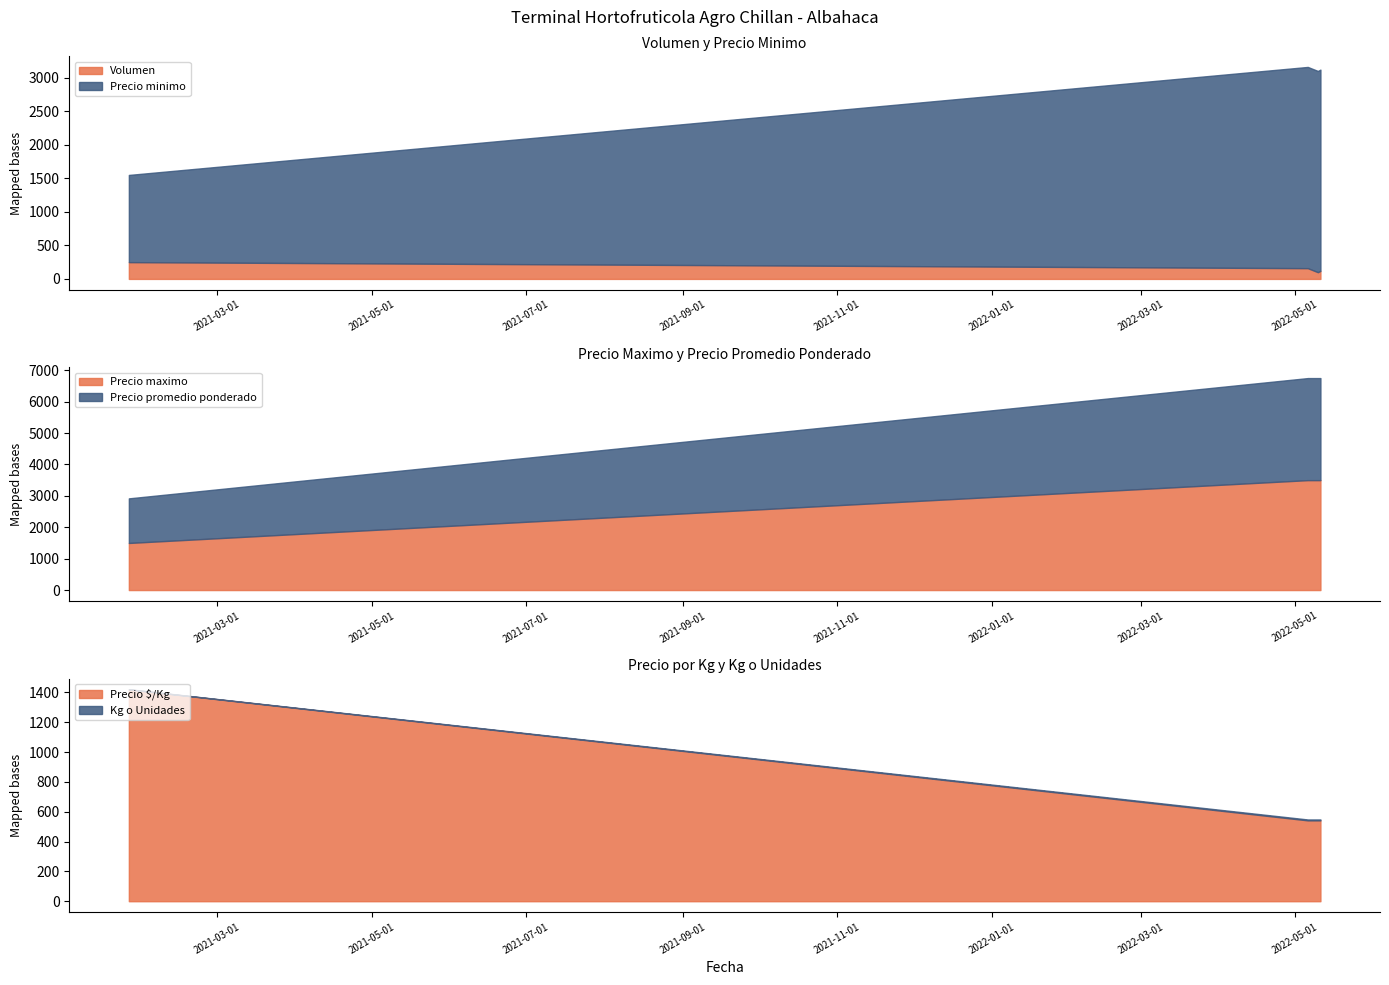

What is the difference between the maximum and minimum values in the Precio maximo series?

2000